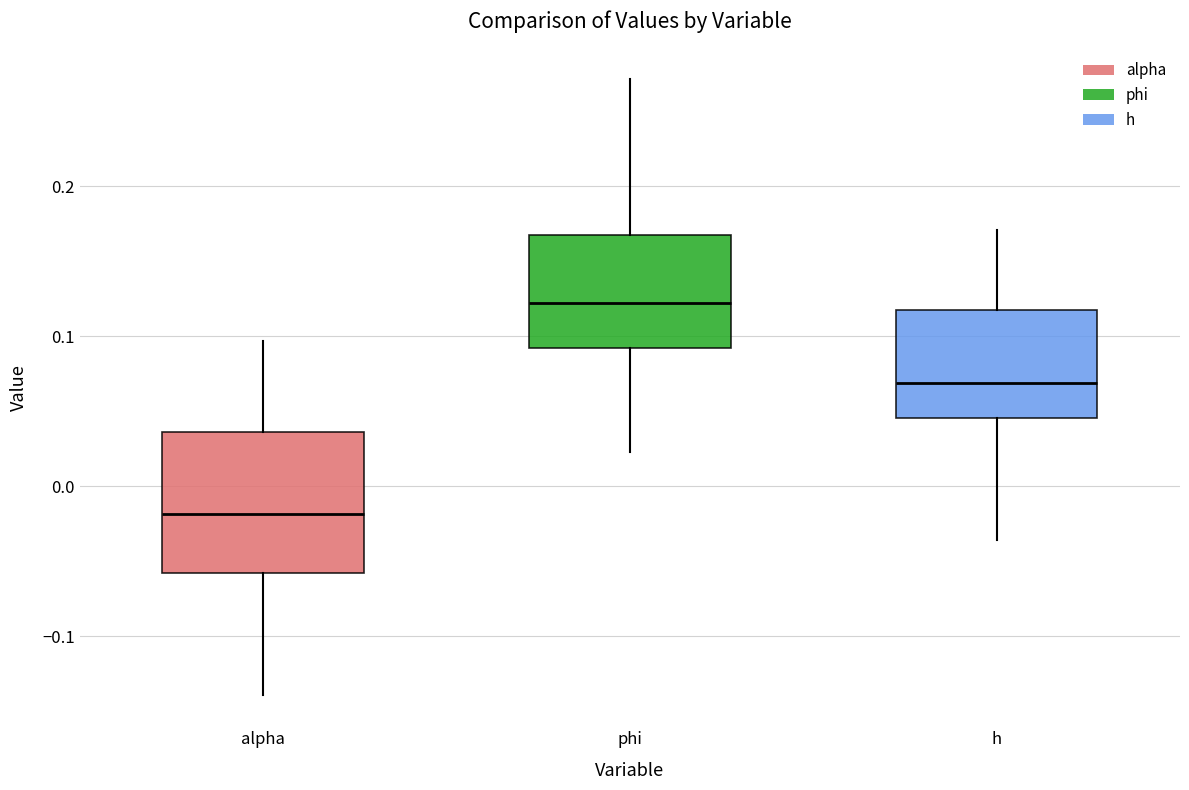

Which box is the tallest, from its lower edge to its upper edge?

alpha